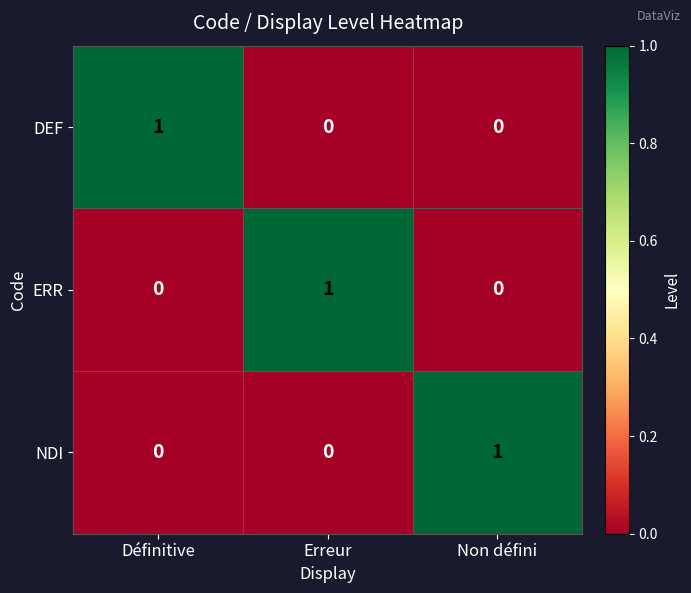

Is it true that DEF equals 1 at Définitive?

True